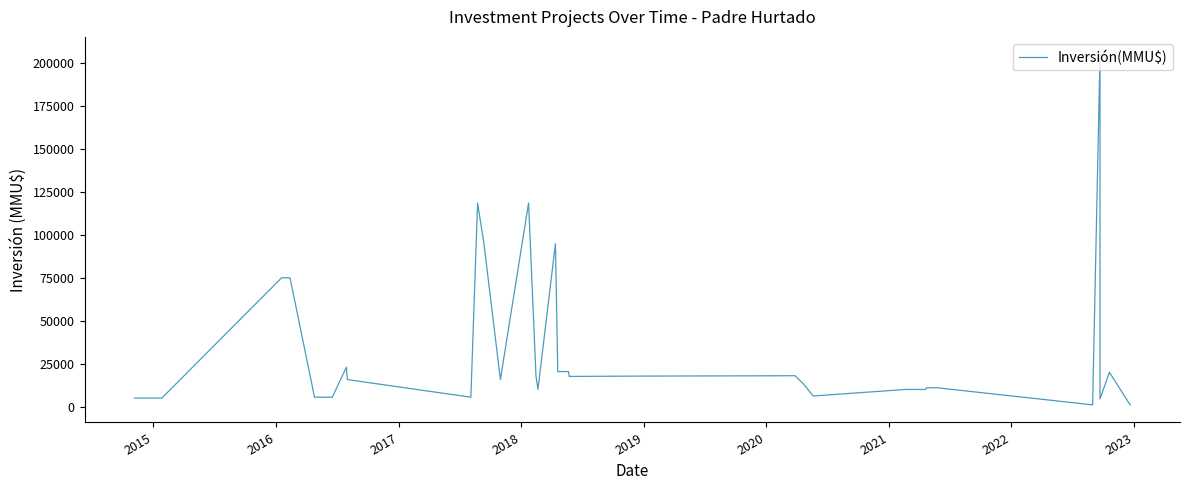

Is this an area chart (filled region under the line)?

No